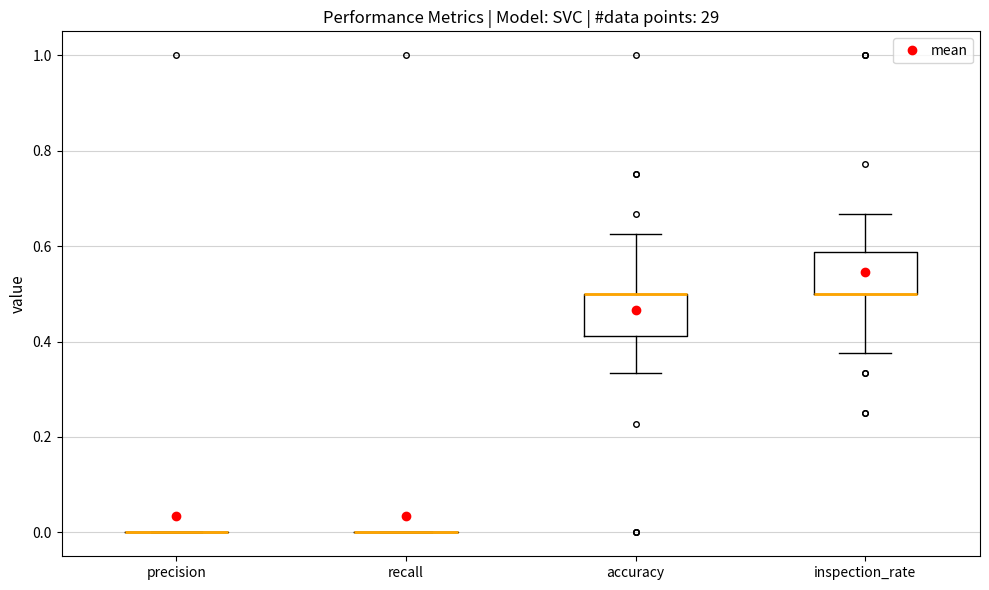

Reading left to right, transcribe this box plot: for each box, give where its median line is, the range the box spans, and where its two whiskers end, as read against the y-axis. The values are not printed on the chart, so give them approximately, as read against the axis.

precision: box collapsed to a line at 0.00, whiskers 0.00 to 0.00
recall: box collapsed to a line at 0.00, whiskers 0.00 to 0.00
accuracy: median 0.50 (drawn on the box's upper edge), box 0.42 to 0.50, whiskers 0.34 to 0.62
inspection_rate: median 0.50 (drawn on the box's lower edge), box 0.50 to 0.58, whiskers 0.38 to 0.66